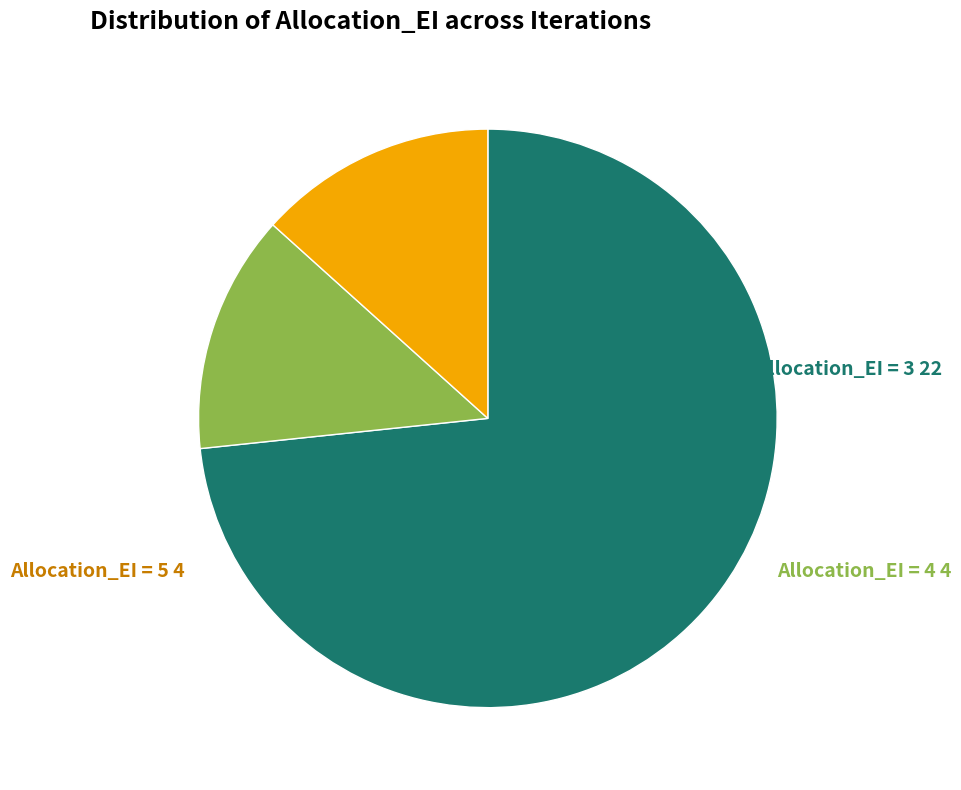

Is there a majority slice in this chart?

Yes